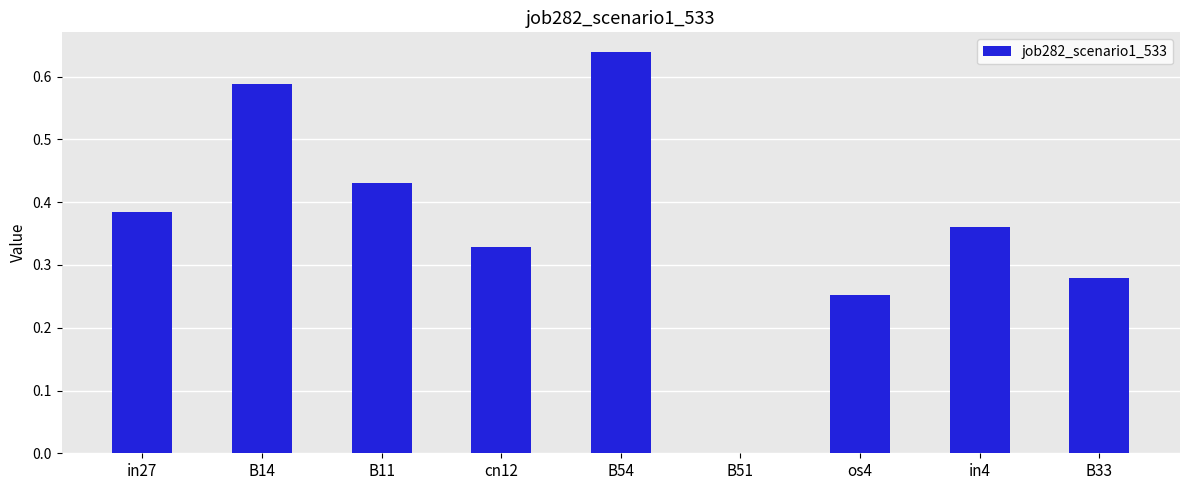

What is the sum of all values?

3.3